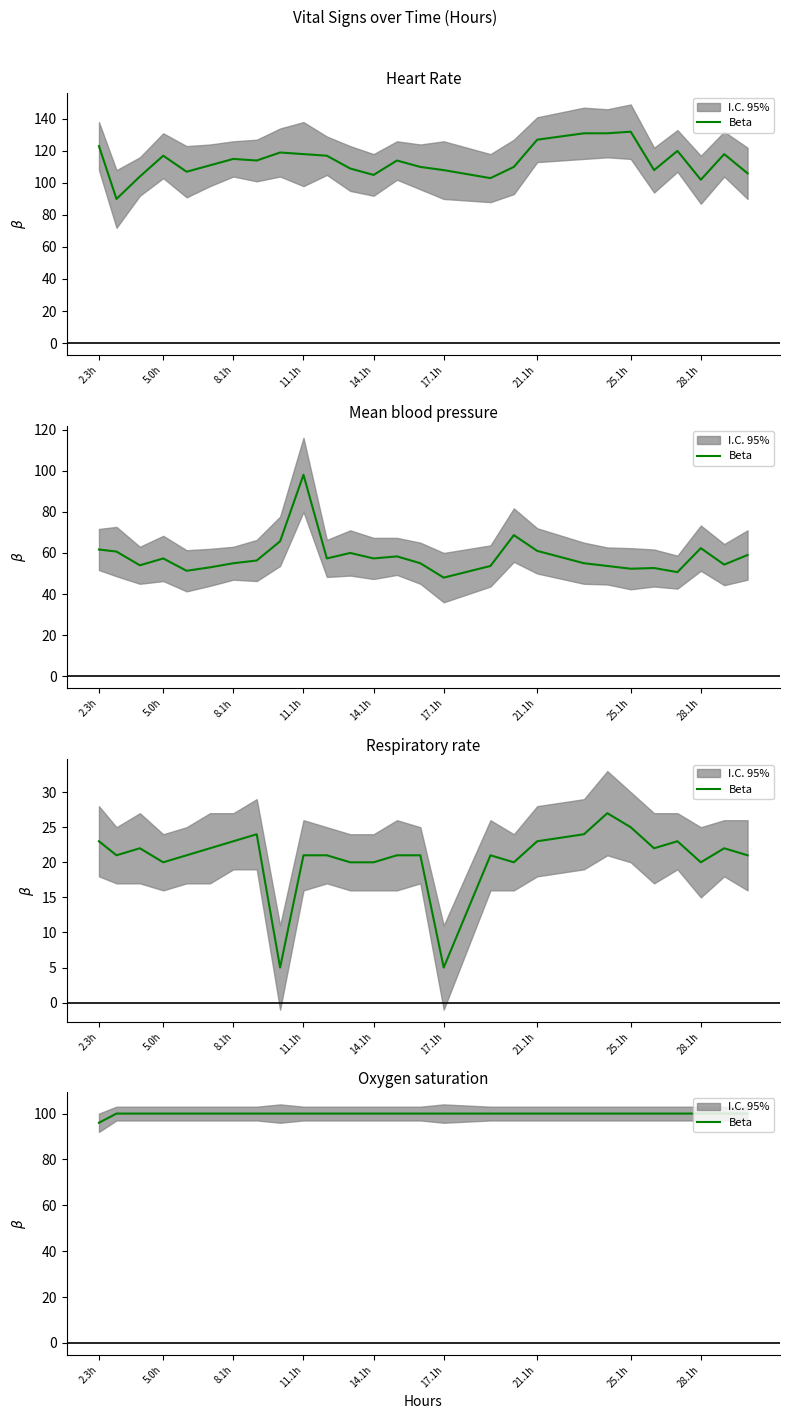

The value at 16 is 174. True or false?

False